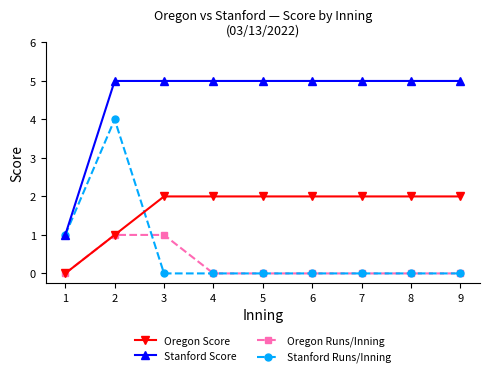

At which category is the sum across all series the highest?

2